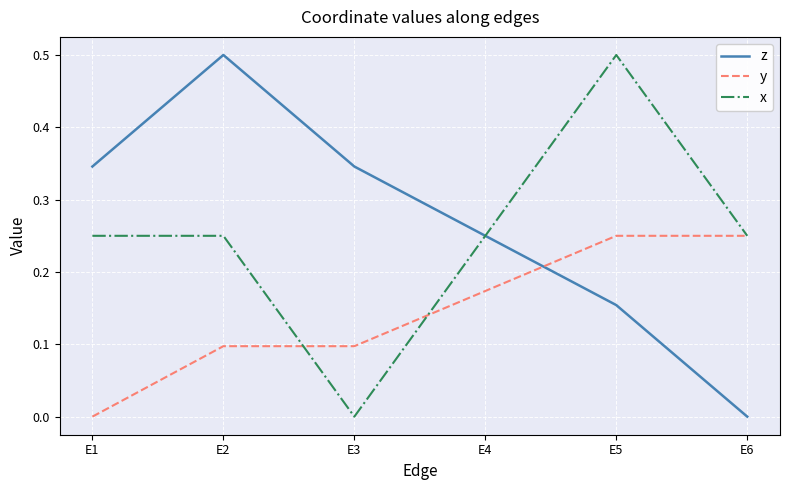

How many values in y are above zero?

5